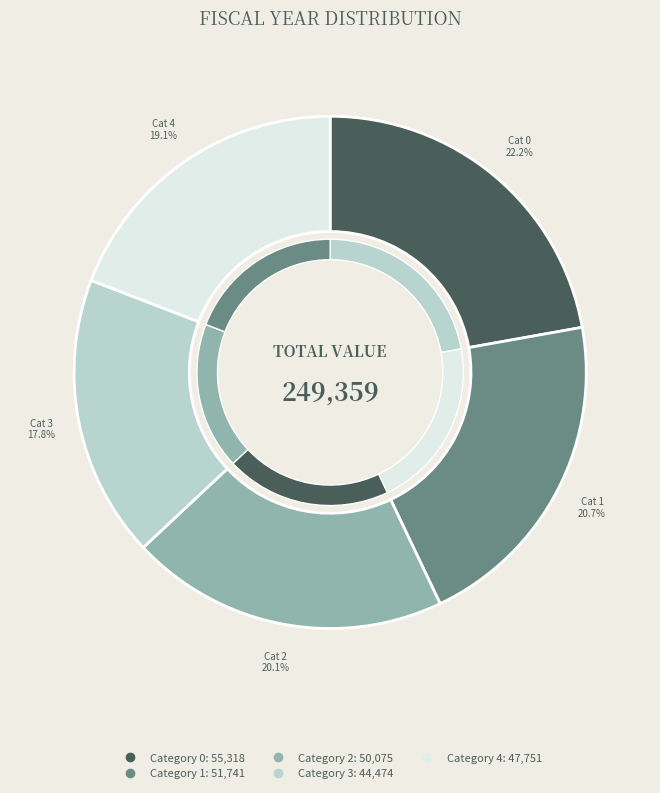

To the nearest percent, what is the difference between the 3 and 2 slice percentages?

2%